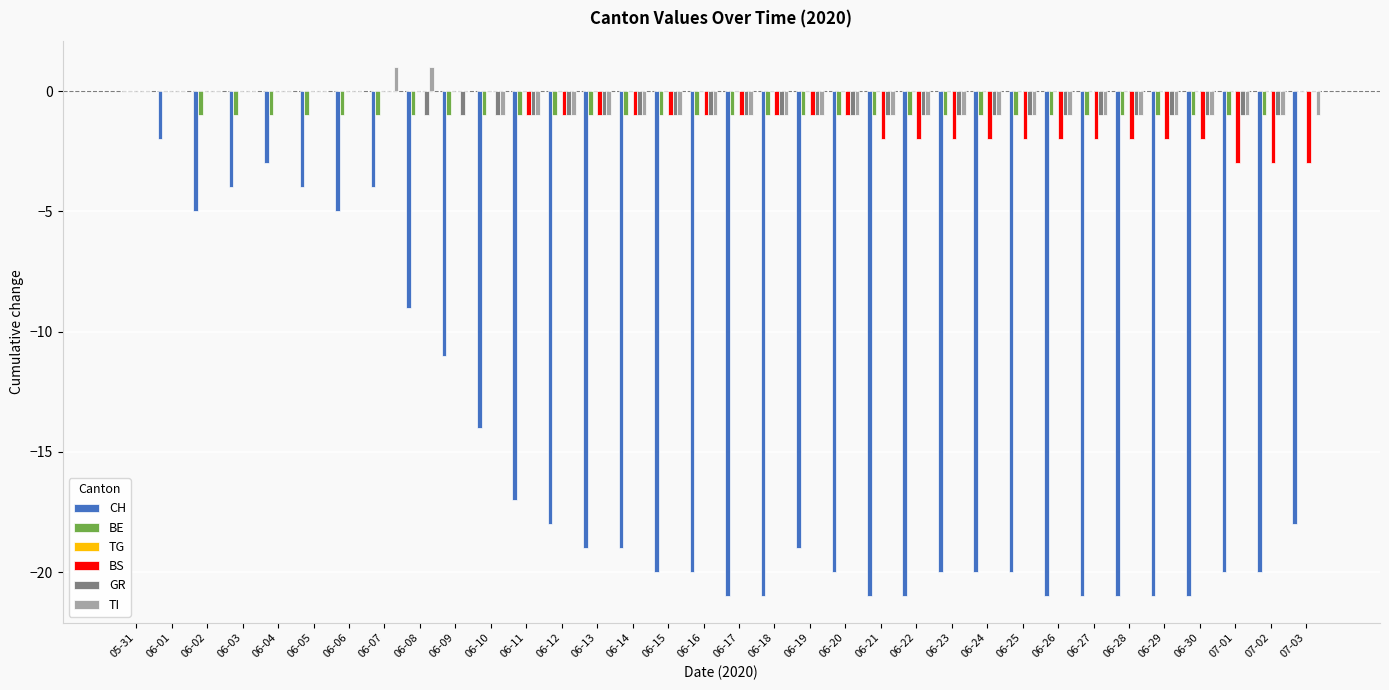

Is it true that BE equals -1 at 06-16?

True